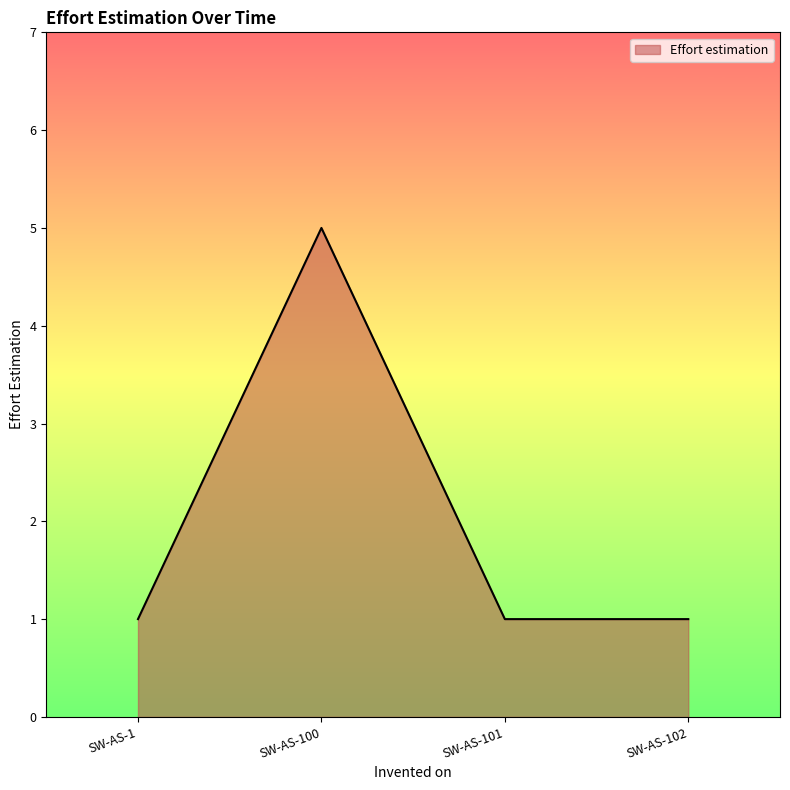

What is the greatest value displayed?

5